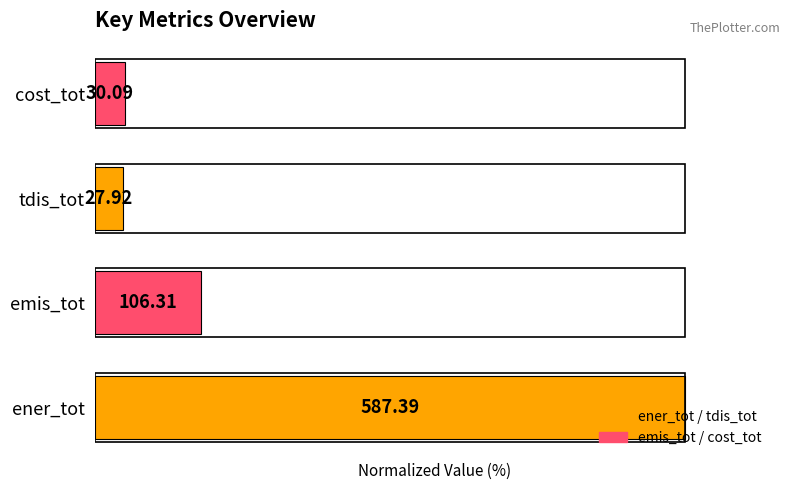

Does the chart contain any negative values?

No